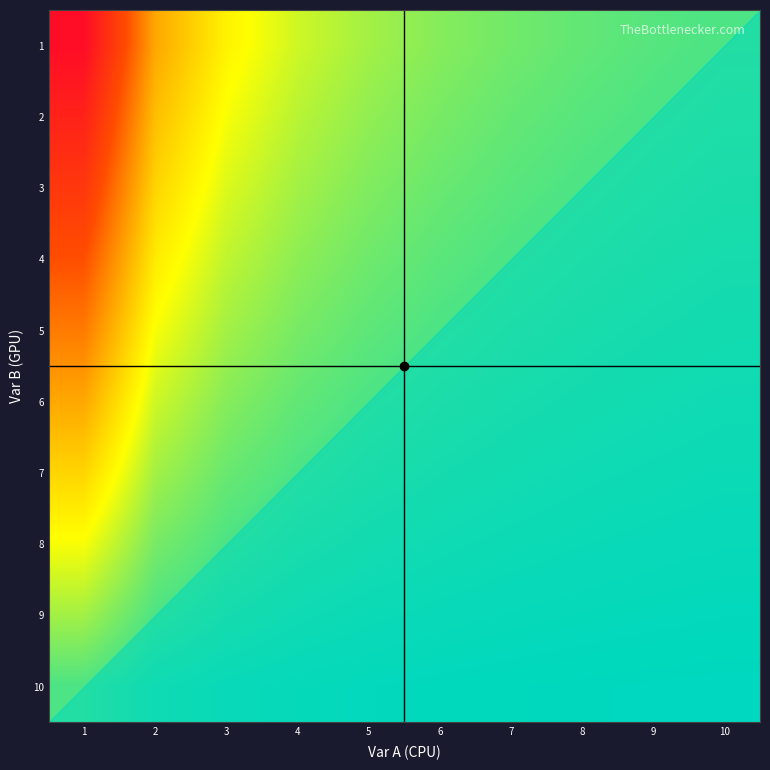

Reading left to right, what are all the values shown in this chart?

1: 1=10.0	2=5.0	3=3.3	4=2.5	5=2.0	6=1.7	7=1.4	8=1.2	9=1.1	10=1.0
2: 1=9.0	2=4.5	3=3.0	4=2.2	5=1.8	6=1.5	7=1.3	8=1.1	9=1.0	10=0.9
3: 1=8.0	2=4.0	3=2.7	4=2.0	5=1.6	6=1.3	7=1.1	8=1.0	9=0.9	10=0.8
4: 1=7.0	2=3.5	3=2.3	4=1.8	5=1.4	6=1.2	7=1.0	8=0.9	9=0.8	10=0.7
5: 1=6.0	2=3.0	3=2.0	4=1.5	5=1.2	6=1.0	7=0.9	8=0.8	9=0.7	10=0.6
6: 1=5.0	2=2.5	3=1.7	4=1.2	5=1.0	6=0.8	7=0.7	8=0.6	9=0.6	10=0.5
7: 1=4.0	2=2.0	3=1.3	4=1.0	5=0.8	6=0.7	7=0.6	8=0.5	9=0.4	10=0.4
8: 1=3.0	2=1.5	3=1.0	4=0.8	5=0.6	6=0.5	7=0.4	8=0.4	9=0.3	10=0.3
9: 1=2.0	2=1.0	3=0.7	4=0.5	5=0.4	6=0.3	7=0.3	8=0.2	9=0.2	10=0.2
10: 1=1.0	2=0.5	3=0.3	4=0.2	5=0.2	6=0.2	7=0.1	8=0.1	9=0.1	10=0.1